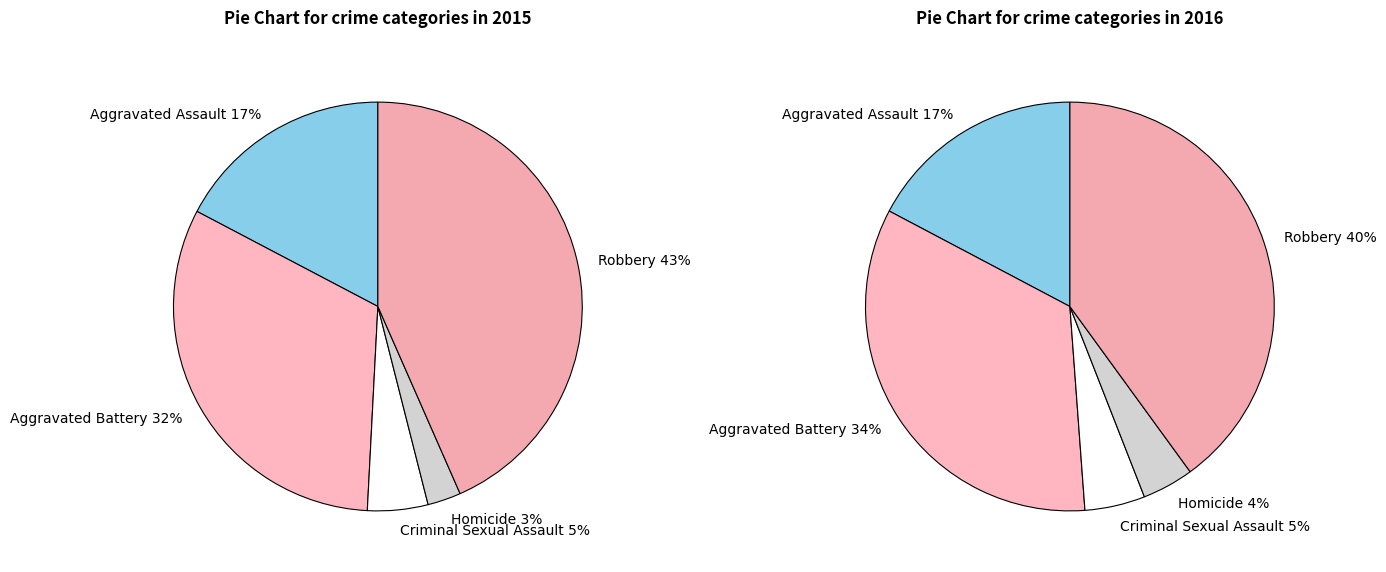

Combined, what portion of the pie is Robbery and Aggravated Assault?

60.7%